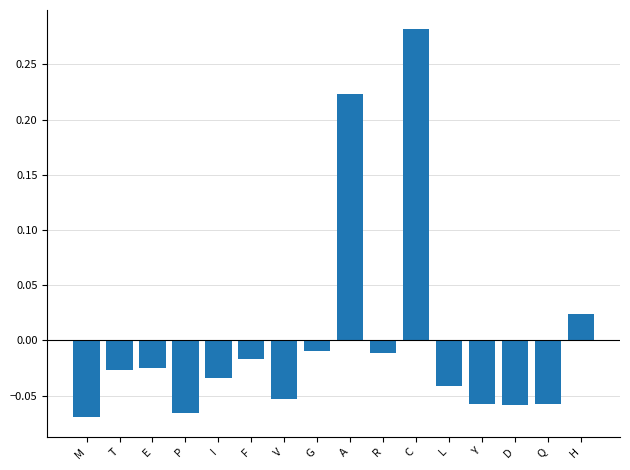

What is the label of the 8th bar from the right?

A